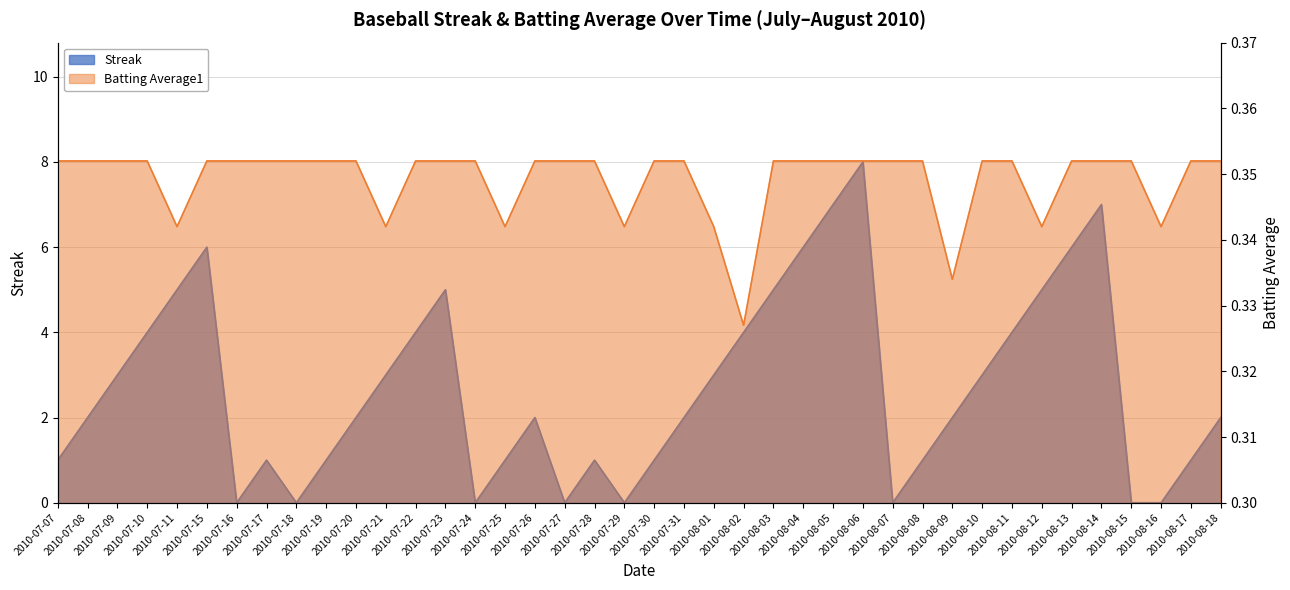

What are all the series names shown in the legend?

Streak, Batting Average1